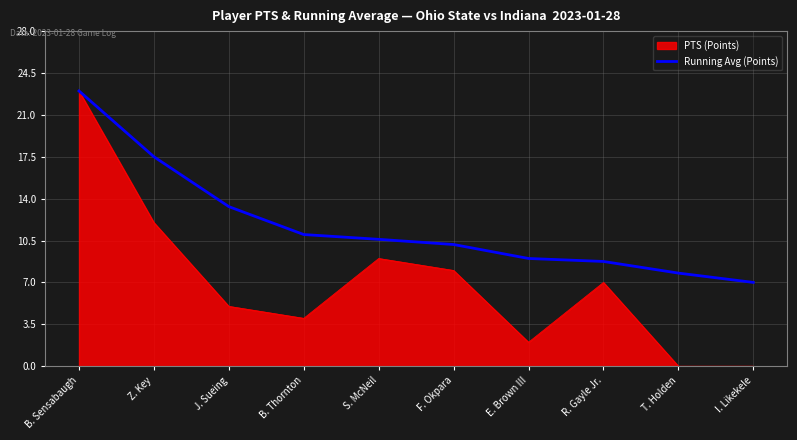

Between B. Sensabaugh and I. Likekele, which series saw the biggest shift?

PTS (Points)